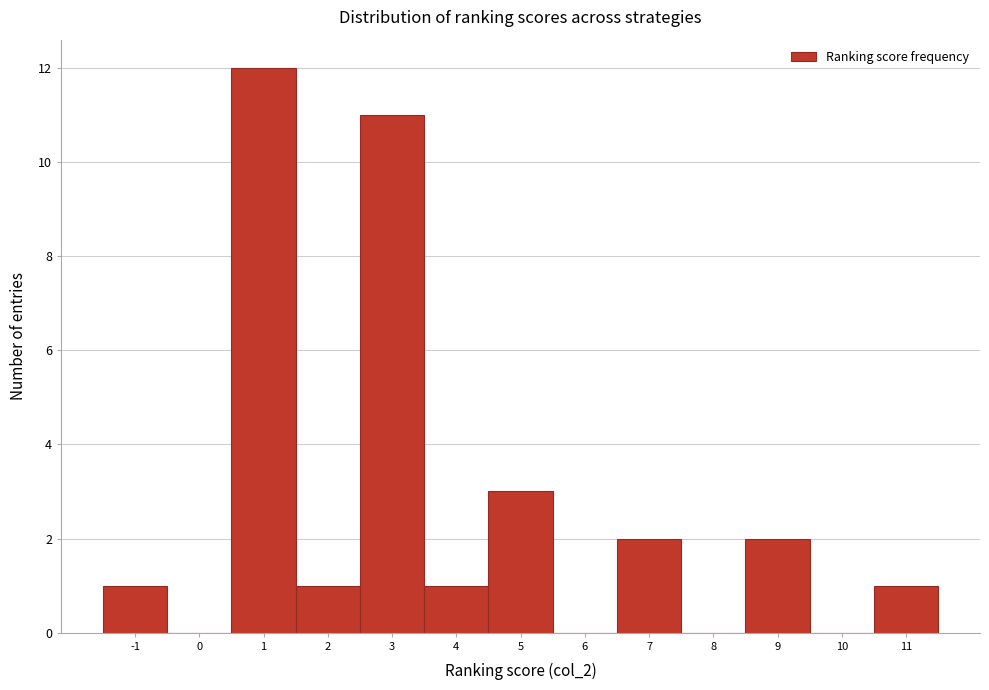

Reading left to right, transcribe this chart: for each bar, give the range it covers on the x-axis and its height. The values are not printed on the chart, so give them approximately, as read against the axis.

-1.5 to -0.5: 1
-0.5 to 0.5: 0
0.5 to 1.5: 12
1.5 to 2.5: 1
2.5 to 3.5: 11
3.5 to 4.5: 1
4.5 to 5.5: 3
5.5 to 6.5: 0
6.5 to 7.5: 2
7.5 to 8.5: 0
8.5 to 9.5: 2
9.5 to 10.5: 0
10.5 to 11.5: 1